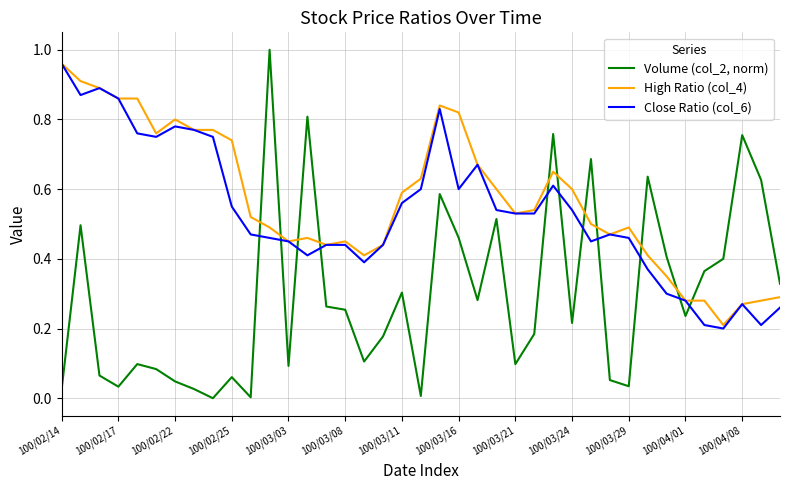

Which series ends up on top after the final intersection of Volume (col_2, norm) and High Ratio (col_4)?

Volume (col_2, norm)